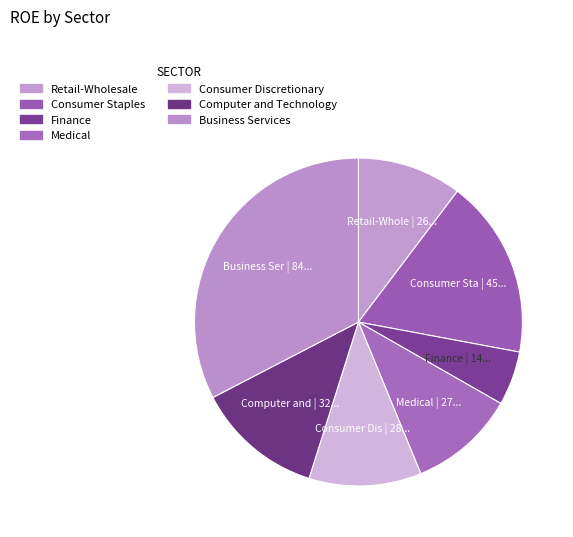

Which slice is the largest?

Business Services